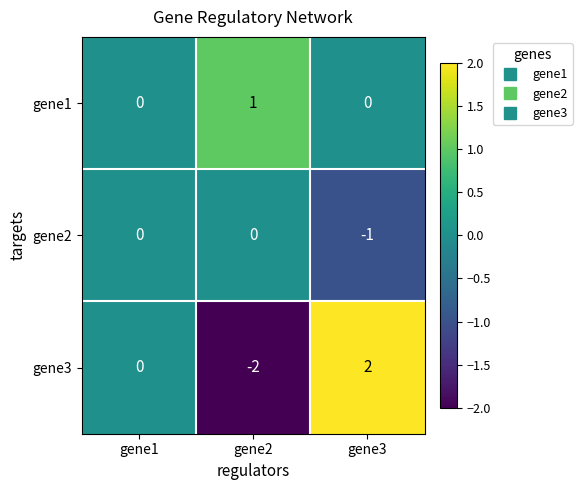

Which series changed the most between gene1 and gene2?

gene3